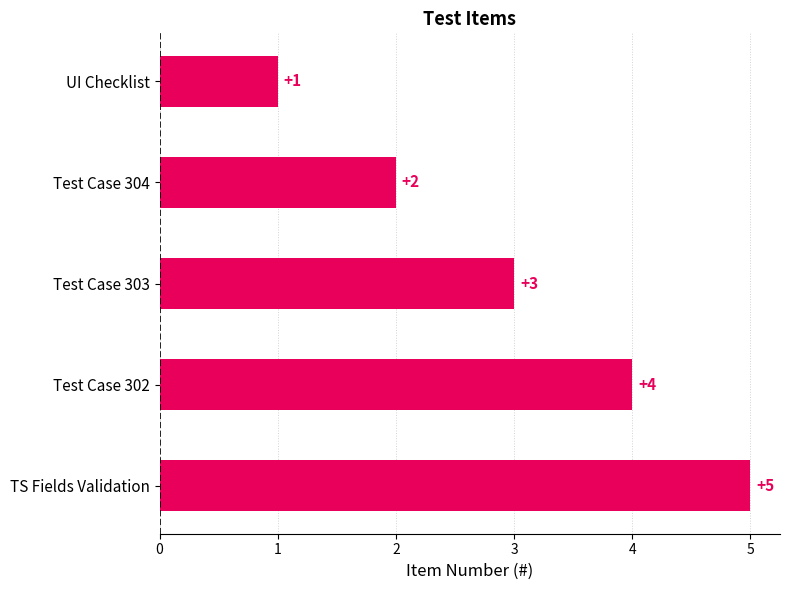

List the labels in order of value, smallest first.

UI Checklist, Test Case 304, Test Case 303, Test Case 302, TS Fields Validation